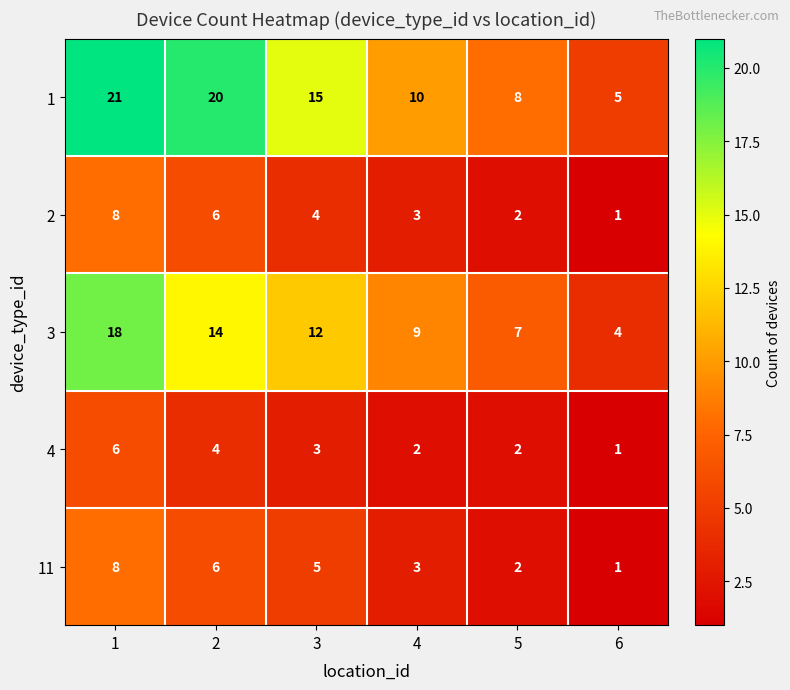

Count the 11 values in the range 2 to 6.

4